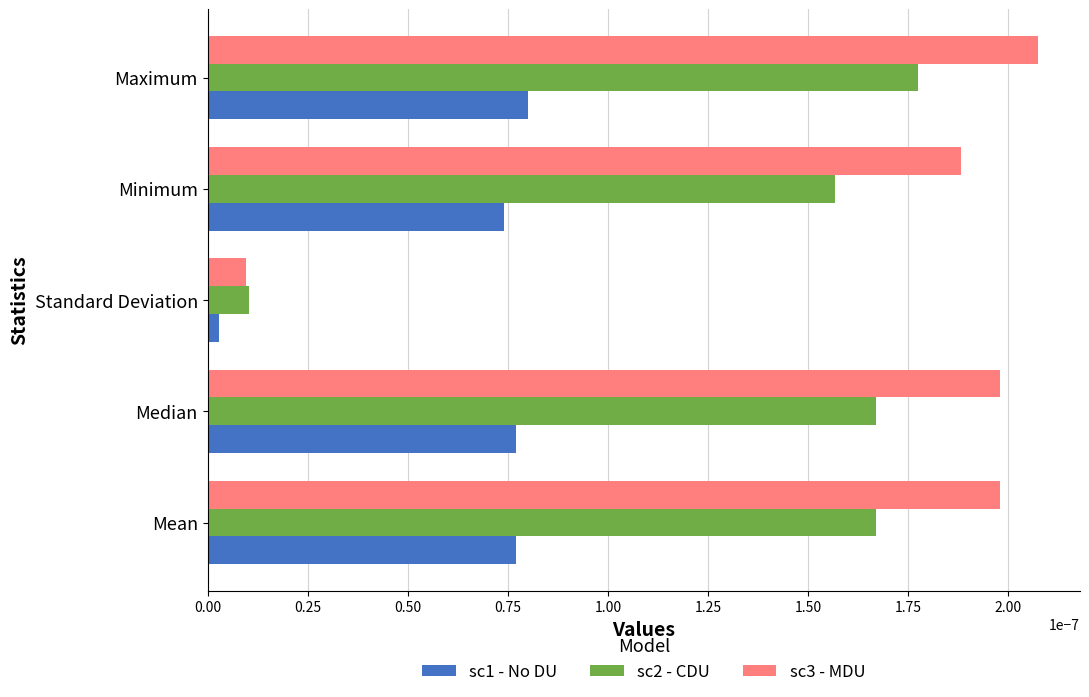

How many series are shown in this chart?

3